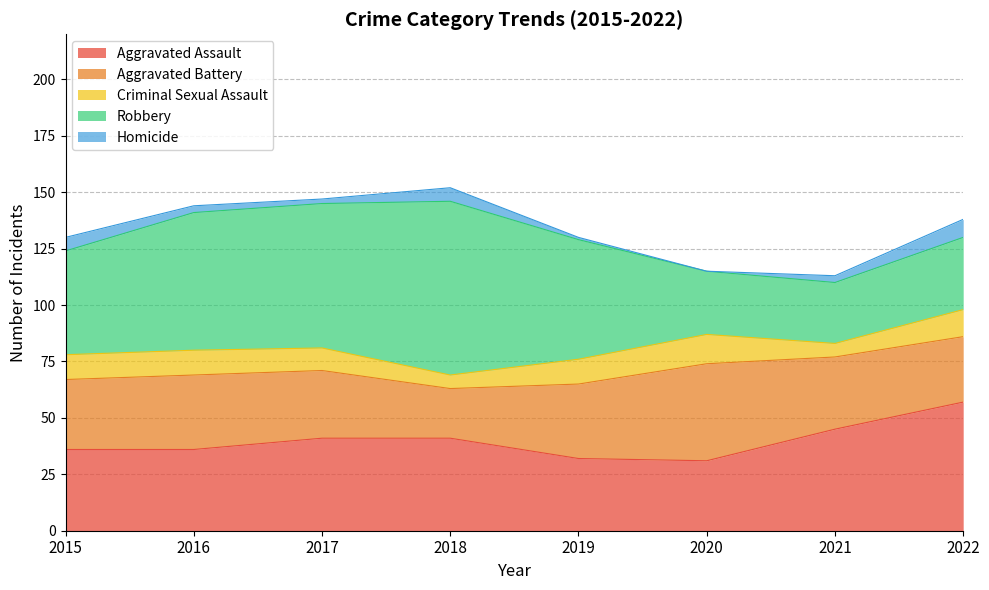

Reading left to right, transcribe all the data shown in this chart.

Aggravated Assault: 36	36	41	41	32	31	45	57
Aggravated Battery: 31	33	30	22	33	43	32	29
Criminal Sexual Assault: 11	11	10	6	11	13	6	12
Robbery: 46	61	64	77	53	28	27	32
Homicide: 6	3	2	6	1	0	3	8